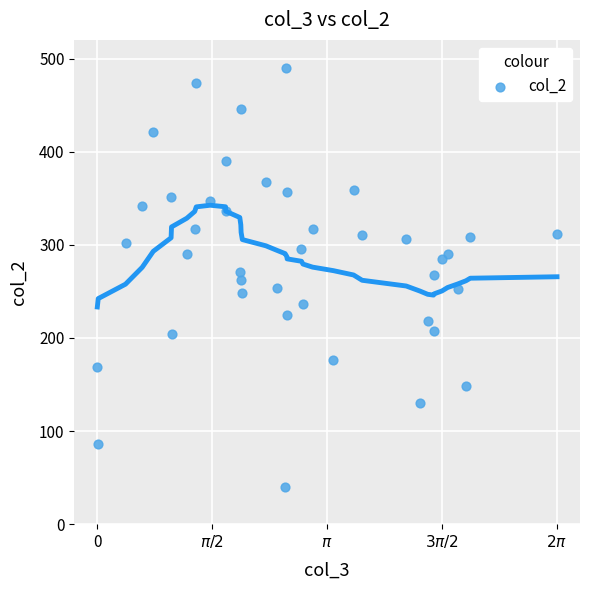

What is the range of Y values (max minus min)?

450.0